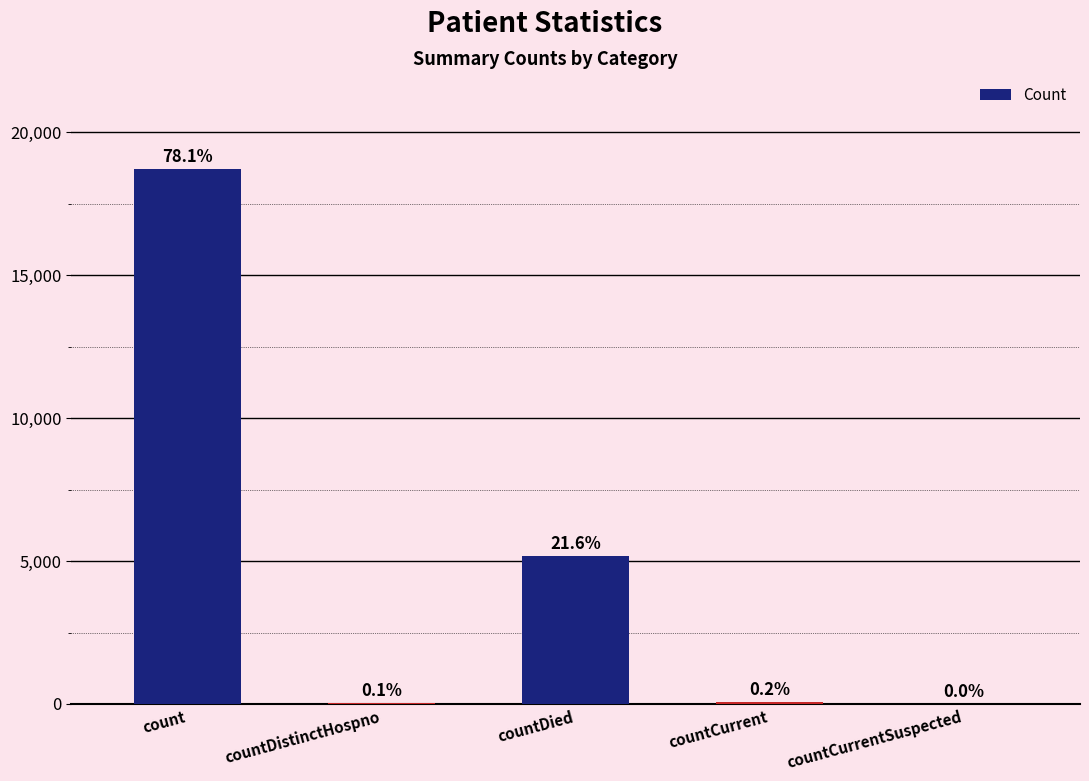

Are the bars horizontal?

No